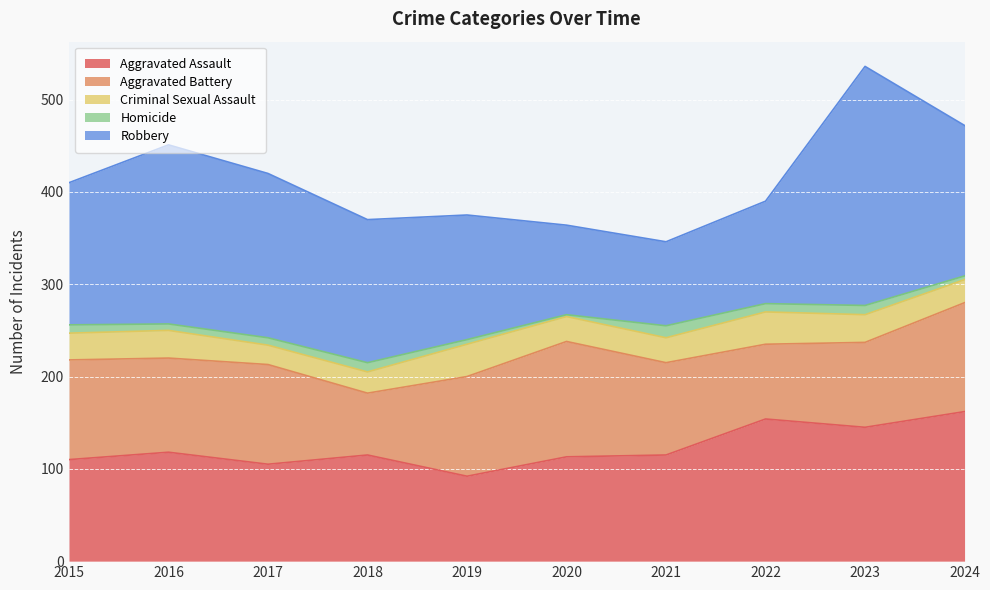

Which series changed the most between 2016 and 2017?

Robbery